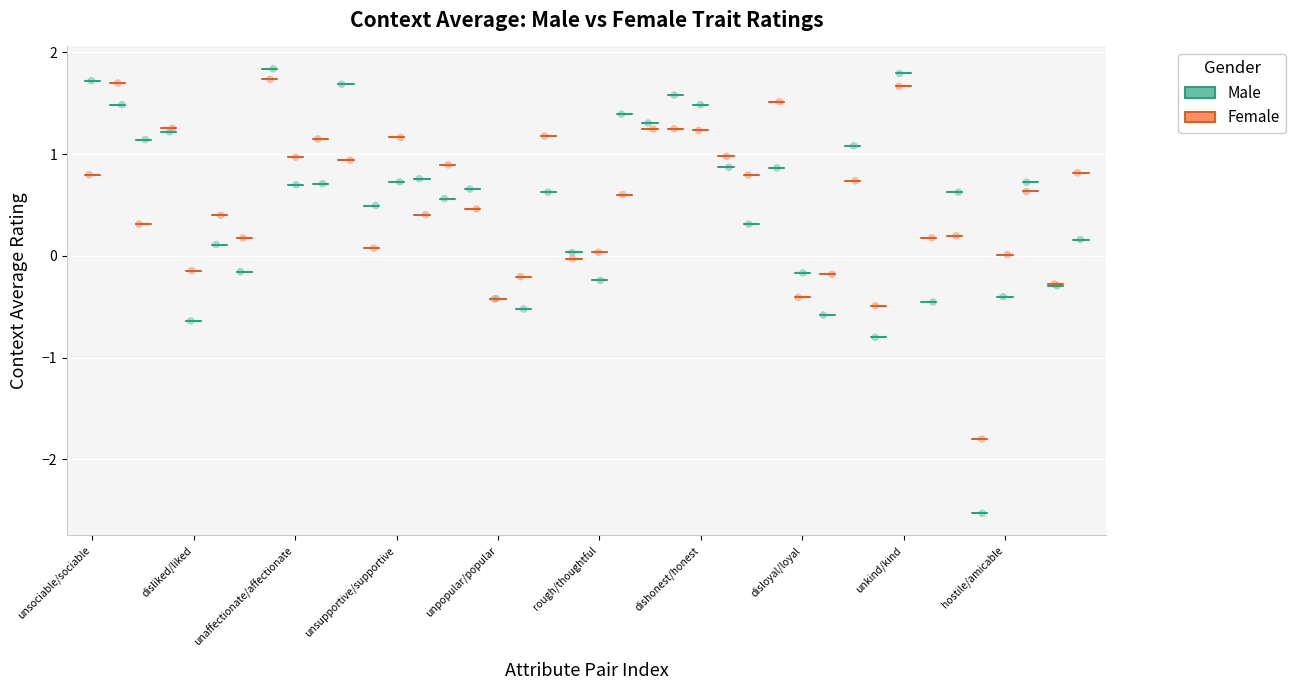

Which series reaches the maximum Y coordinate?

Male